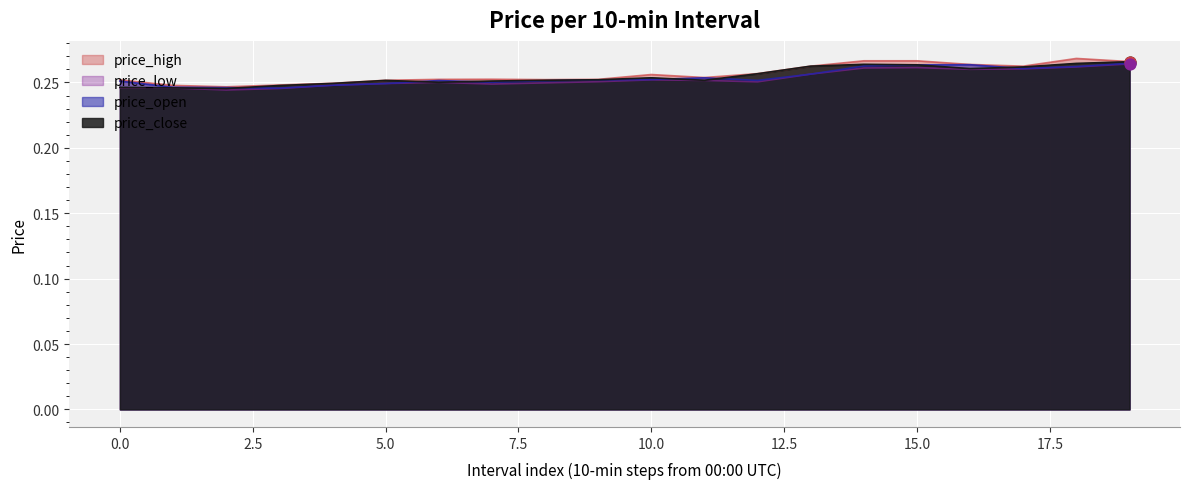

At how many categories does at least one series exceed 0?

20